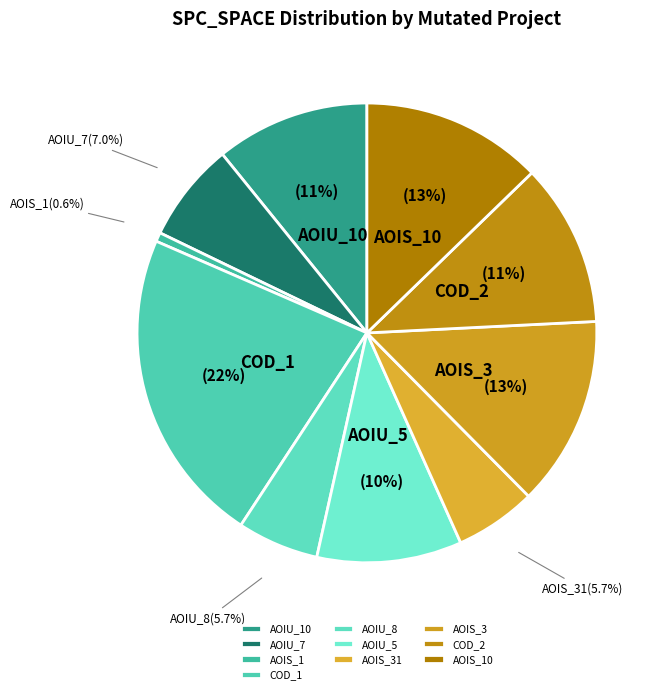

How many segments does this pie chart have?

10